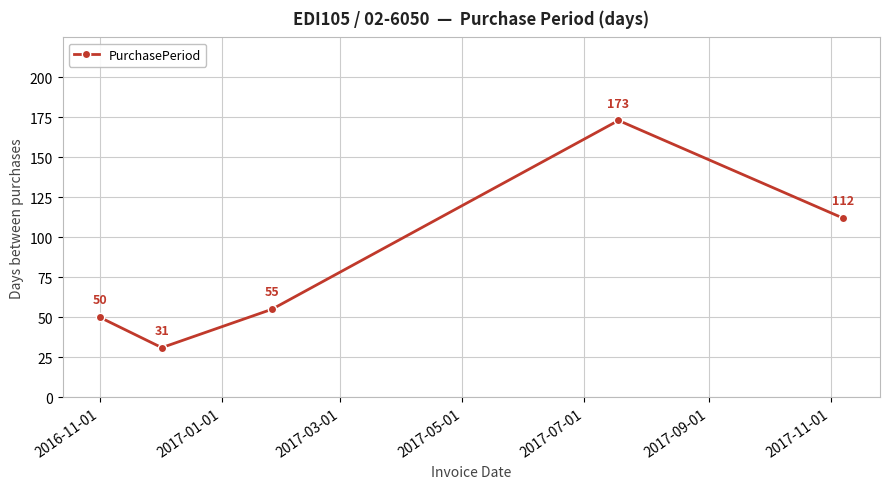

How many points are higher than both their immediate neighbors (excluding endpoints)?

1